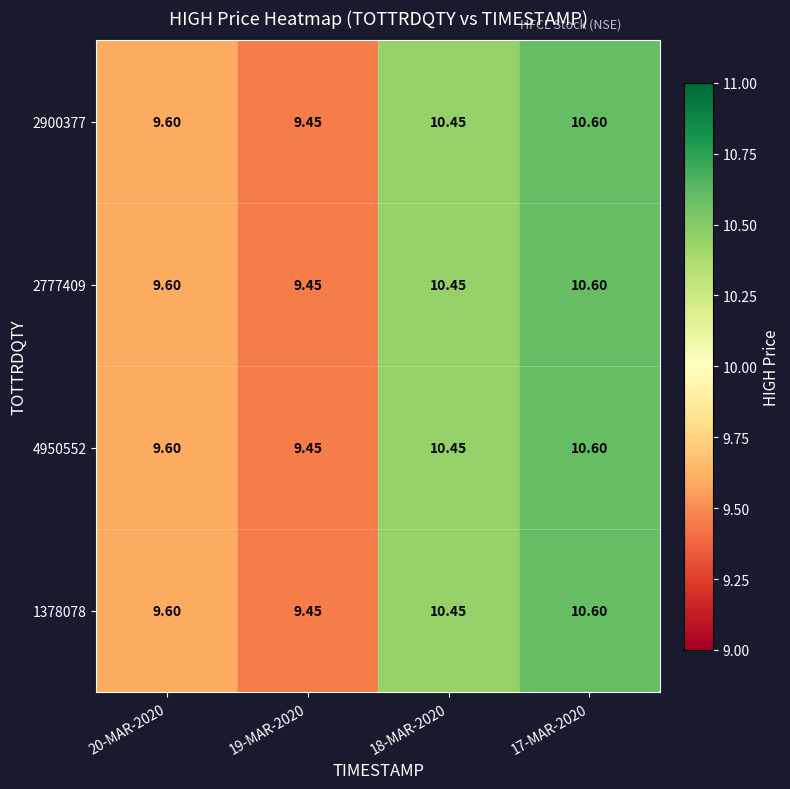

How many values in the 2777409 series exceed 10?

2